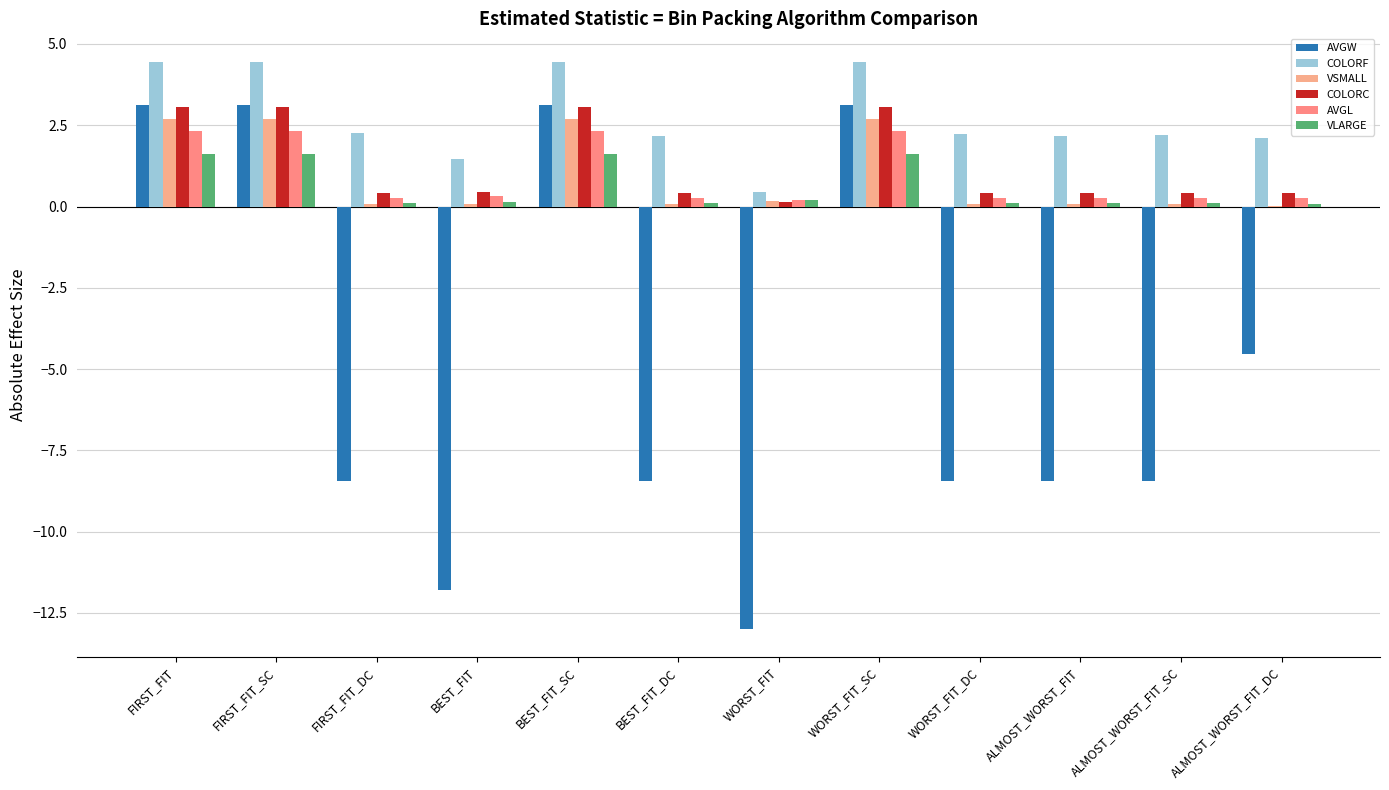

Is the value of AVGL at WORST_FIT_DC greater than the value of VSMALL at BEST_FIT?

Yes